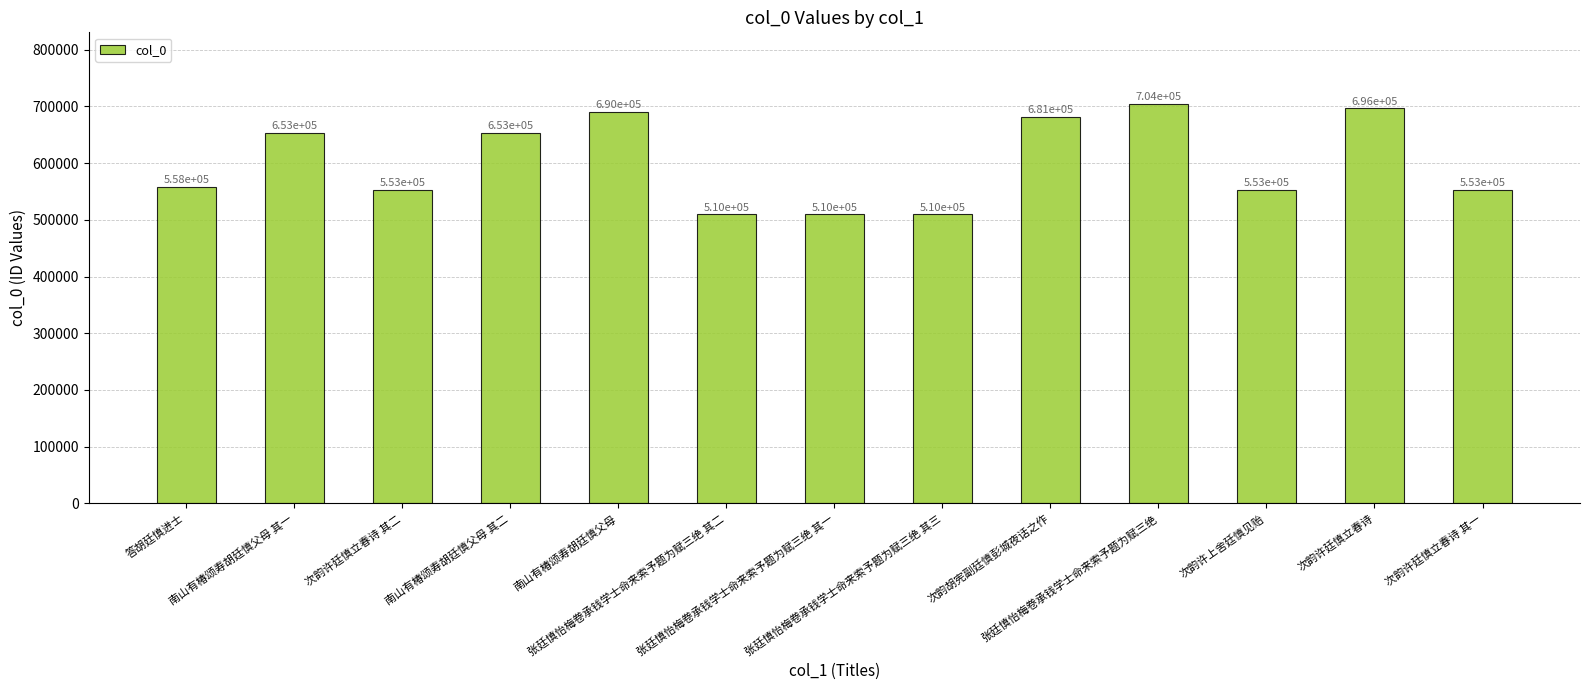

Reading right to left, list all the values displayed in this chart.

553058	696493	553057	704056	681159	509647	509645	509646	690087	653138	553059	653137	557870